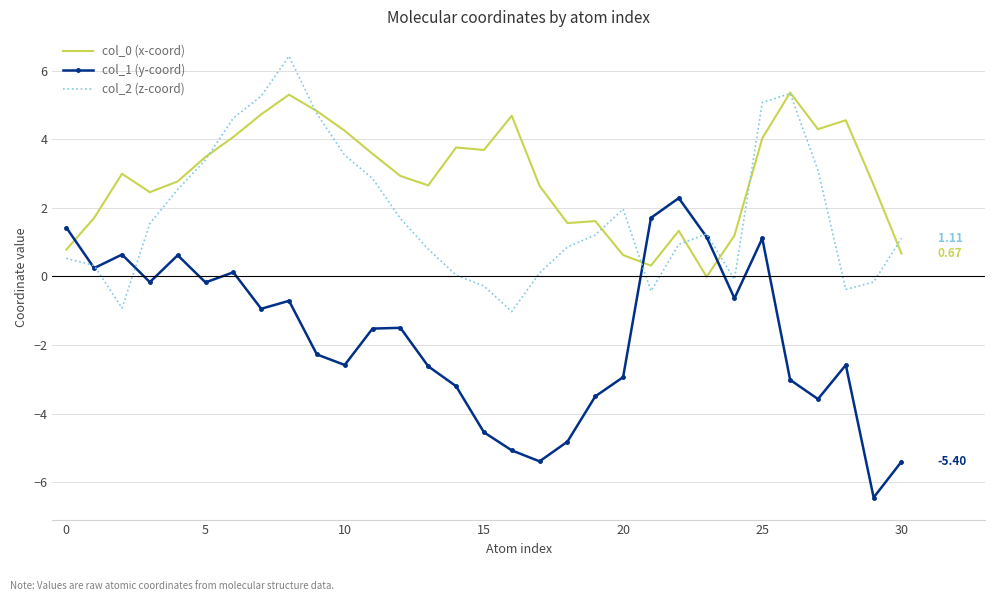

Which series has the largest range (max minus min)?

col_1 (y-coord)